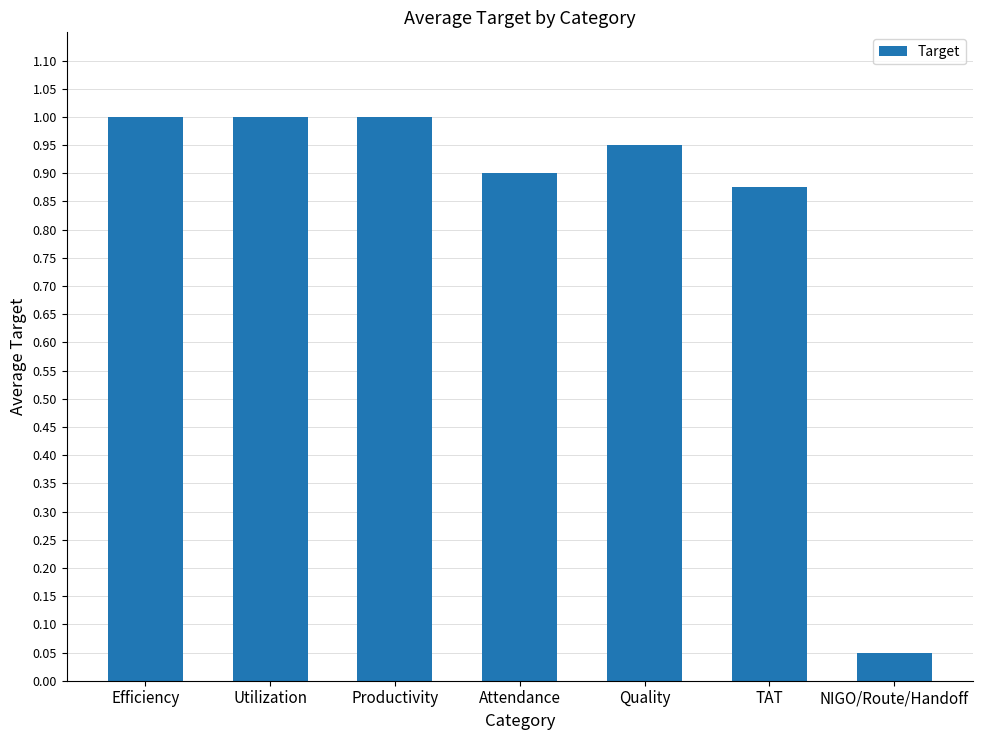

Does the chart contain any negative values?

No